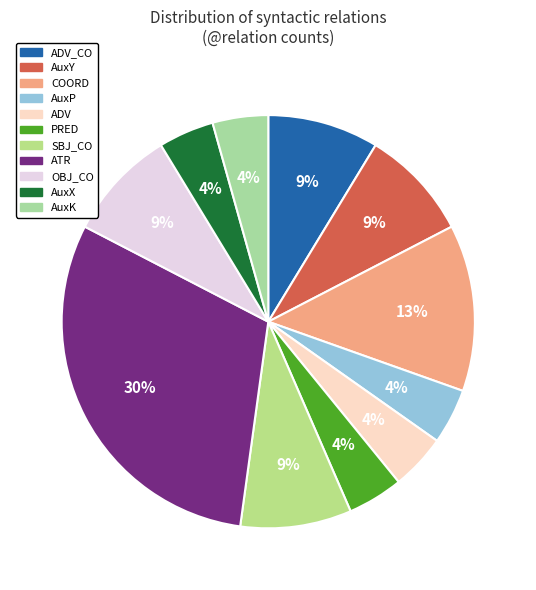

How many slices are in this pie chart?

11